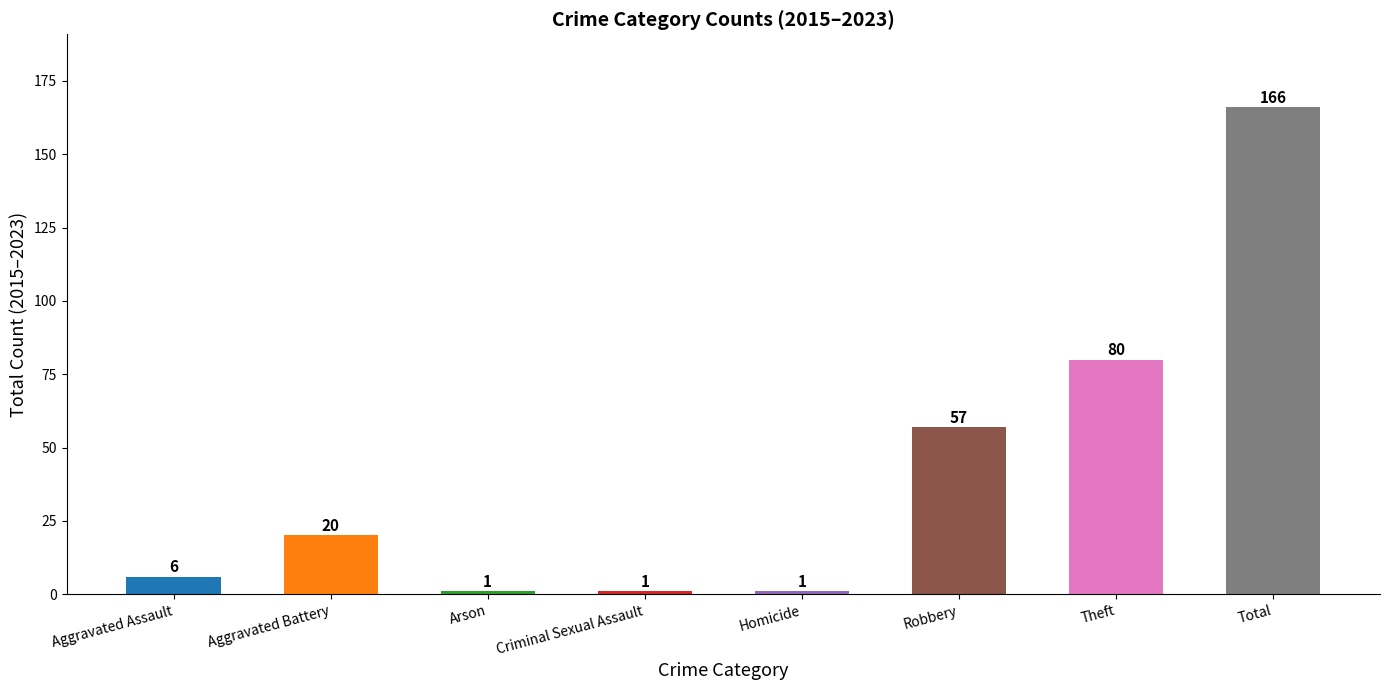

Reading right to left, extract all data points from this chart.

Total=166	Theft=80	Robbery=57	Homicide=1	Criminal Sexual Assault=1	Arson=1	Aggravated Battery=20	Aggravated Assault=6